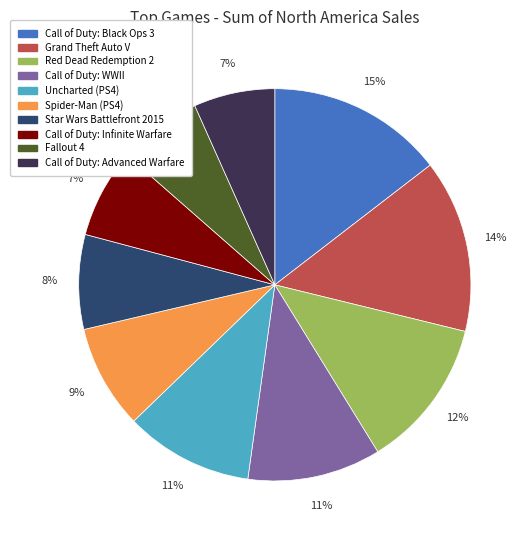

True or false: Call of Duty: Advanced Warfare accounts for 7% of the total.

True